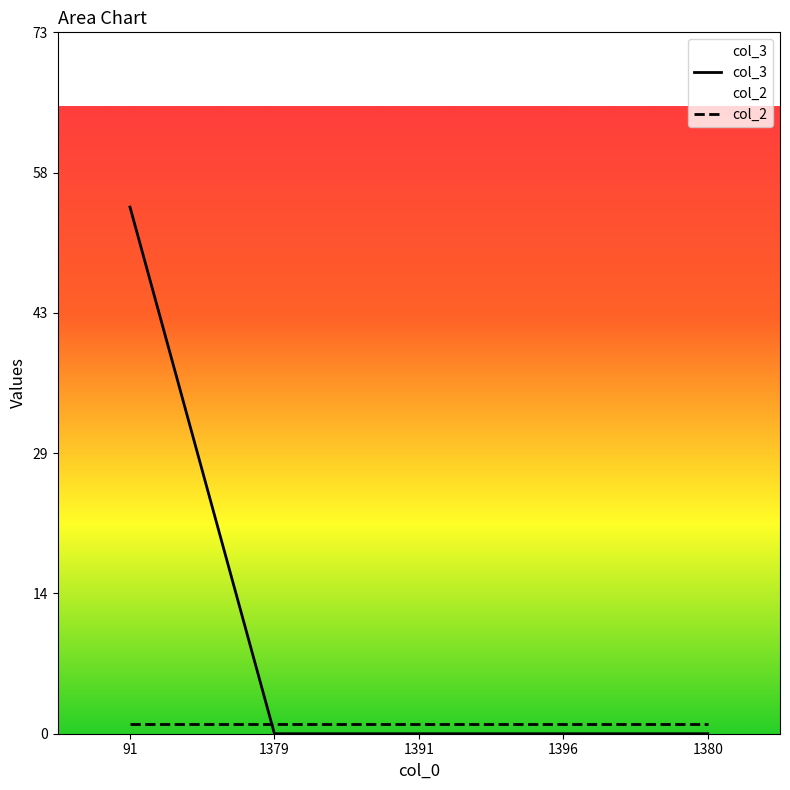

What position from the left is 1380?

5